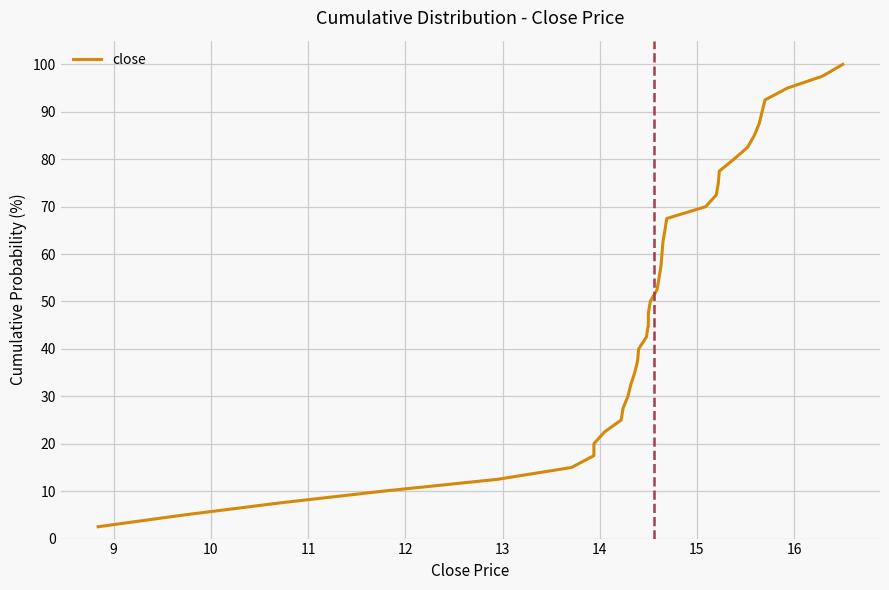

Which has a higher value, 10 or 9?

10